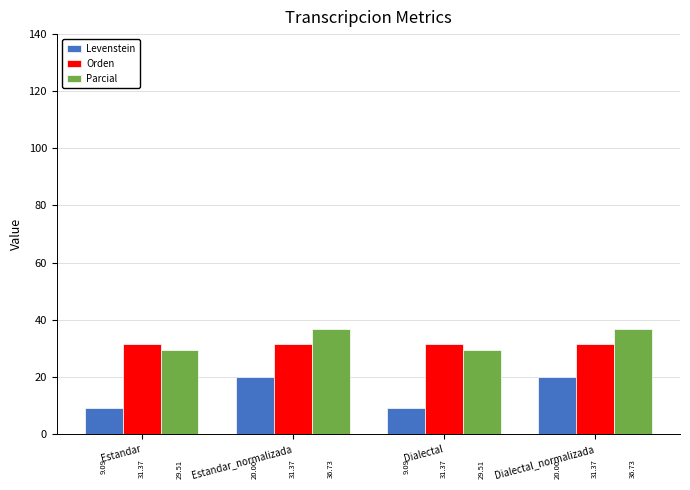

How many bars are there in each group?

3